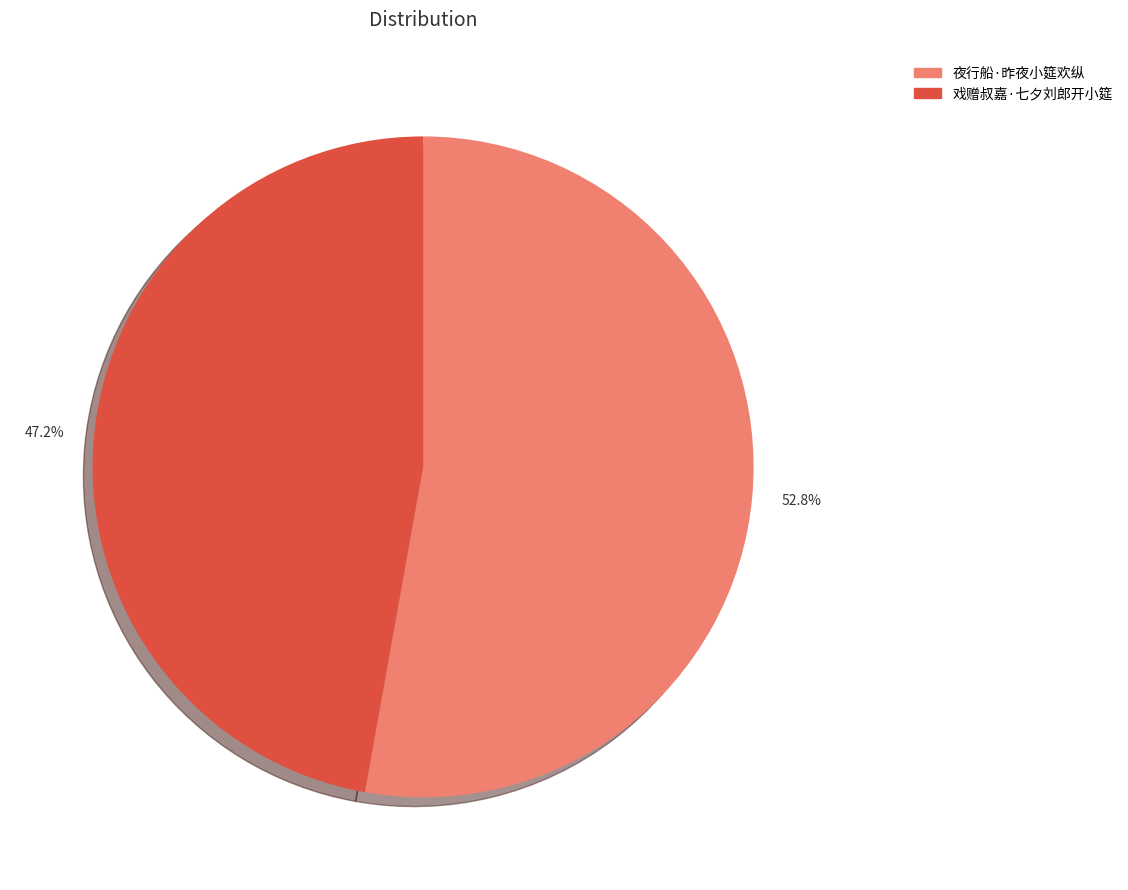

True or false: 戏赠叔嘉·七夕刘郎开小筵 accounts for 54% of the total.

False